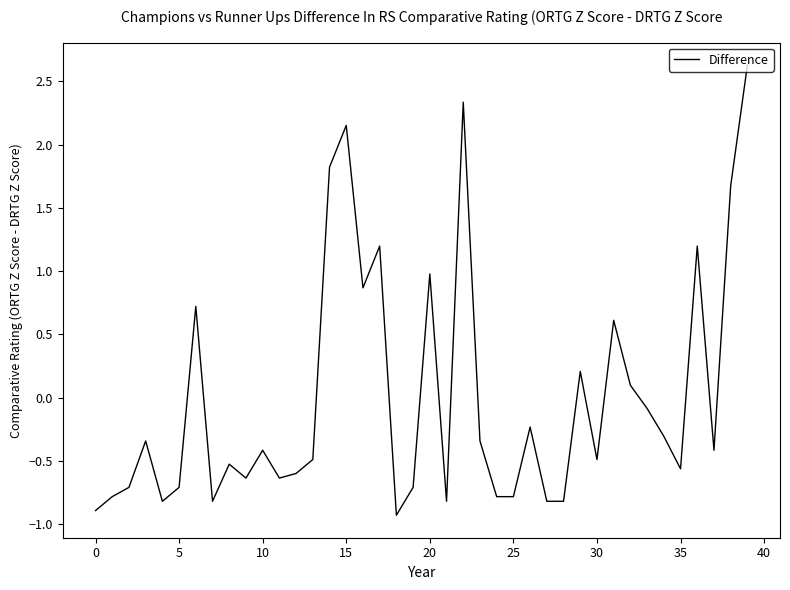

What is the minimum value shown in the chart?

-0.9